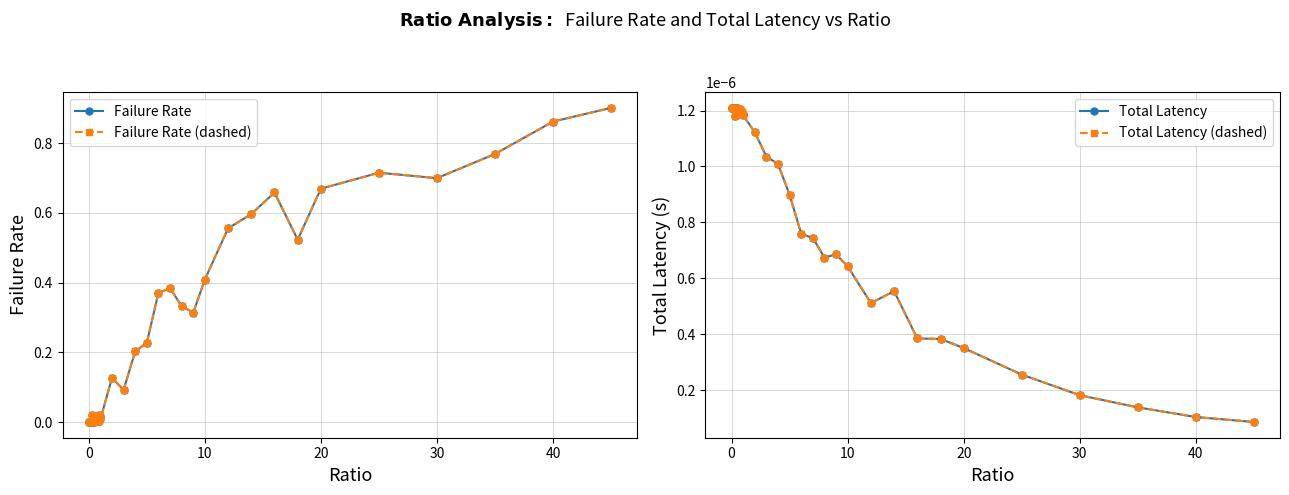

What is the maximum value shown in the chart?

0.9